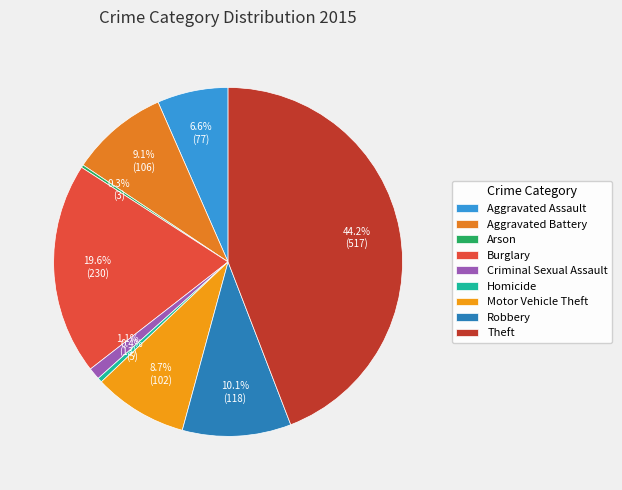

The Criminal Sexual Assault slice represents 11% of the pie. True or false?

False